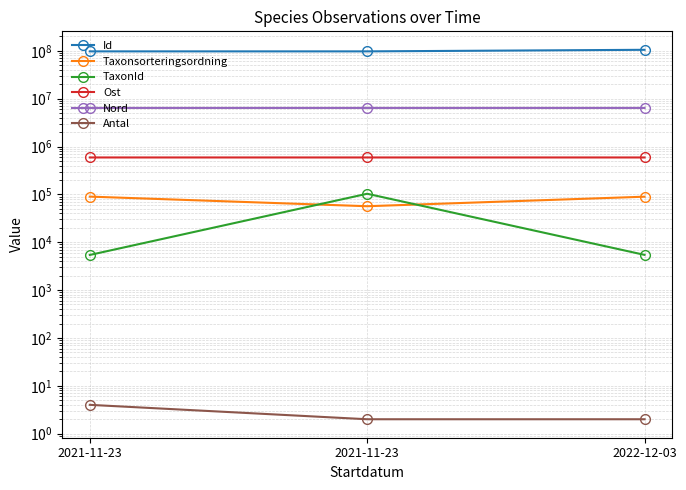

How many series are shown in this chart?

6